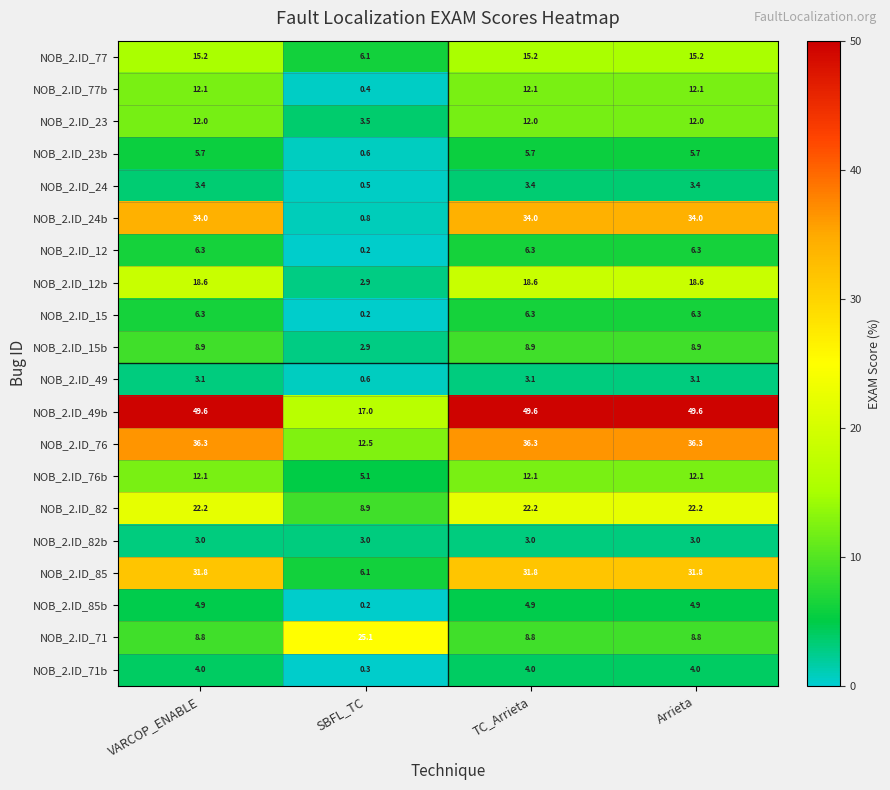

Which series has the largest range (max minus min)?

NOB_2.ID_24b